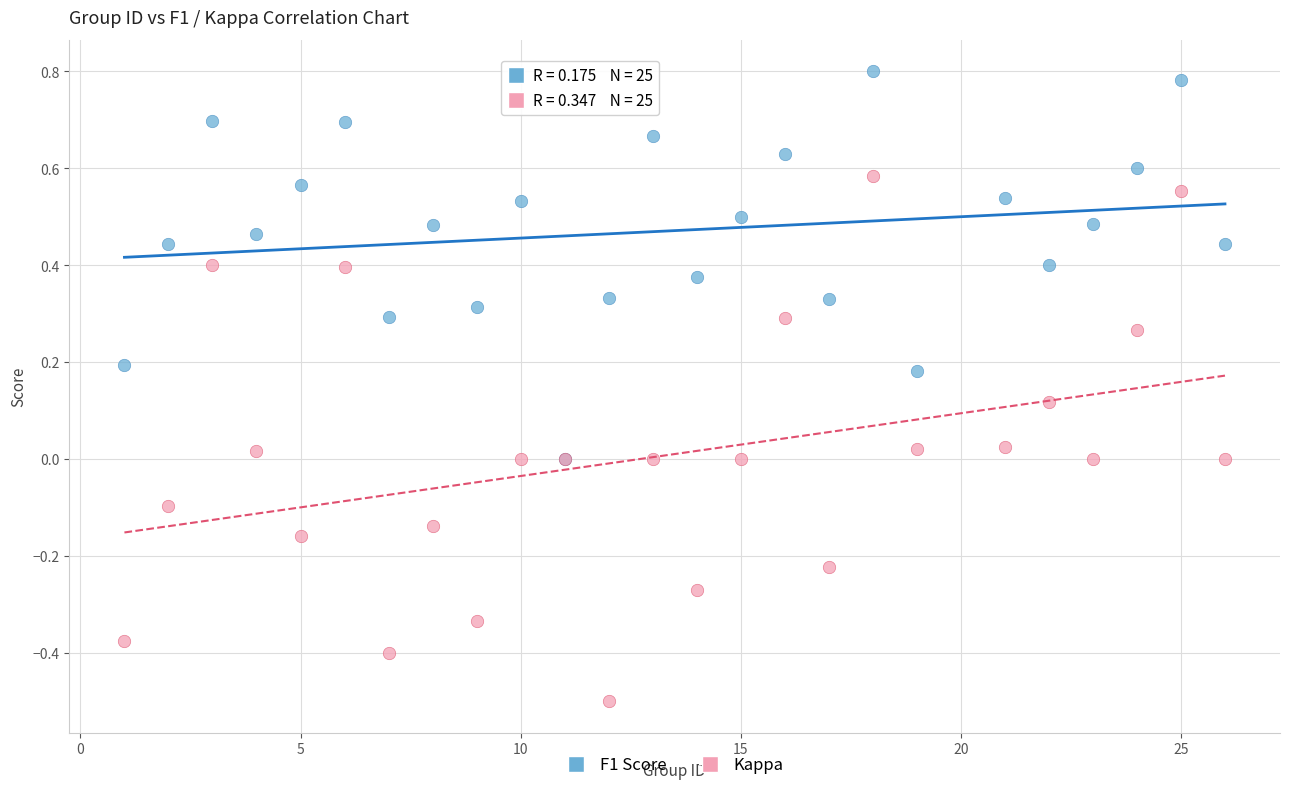

Which series contains the highest Y value?

F1 Score